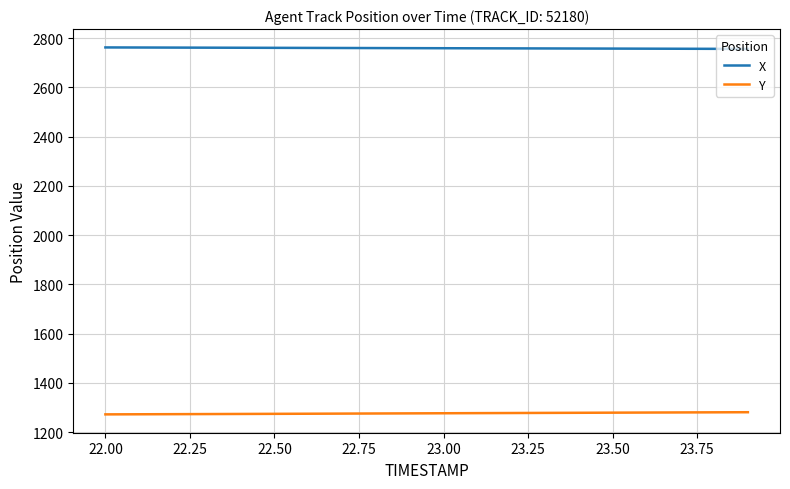

Rank the series by their maximum value, from lowest to highest.

Y, X